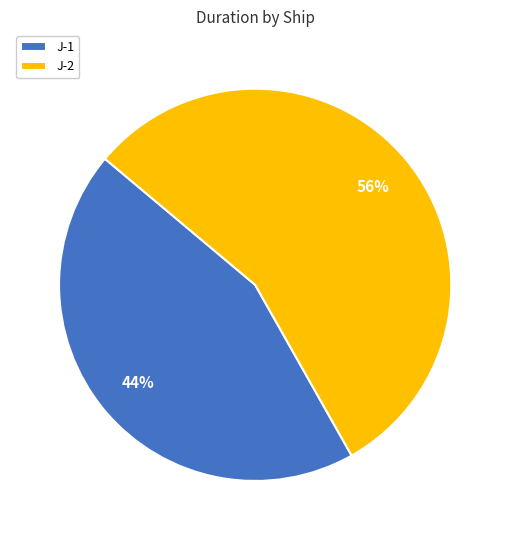

Is it true that J-1 is 1% of the pie?

False